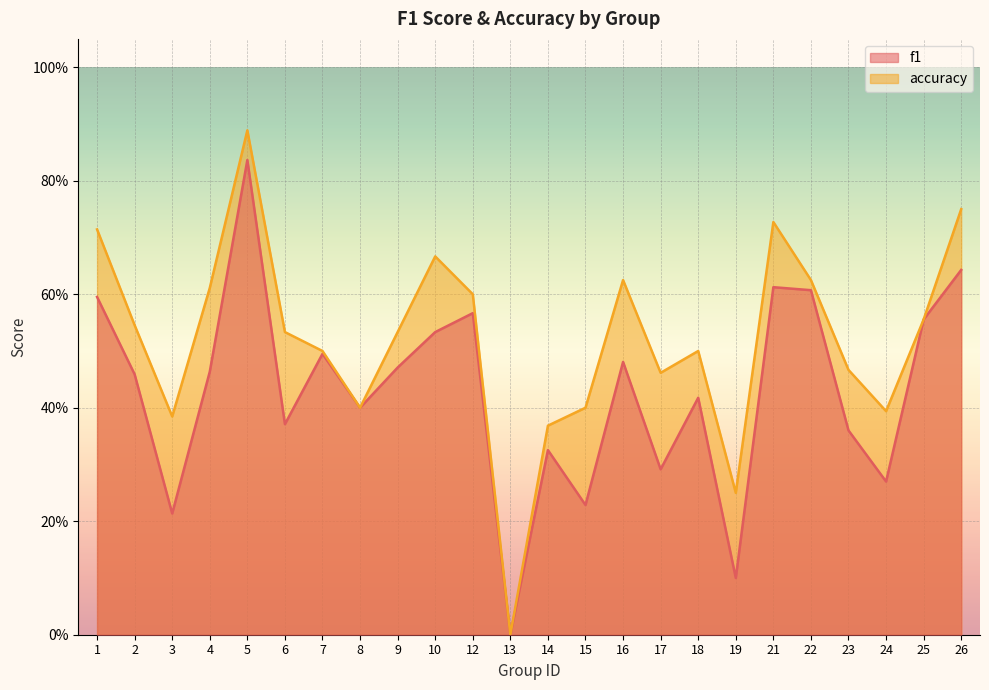

What is the average value of the accuracy series?

0.5